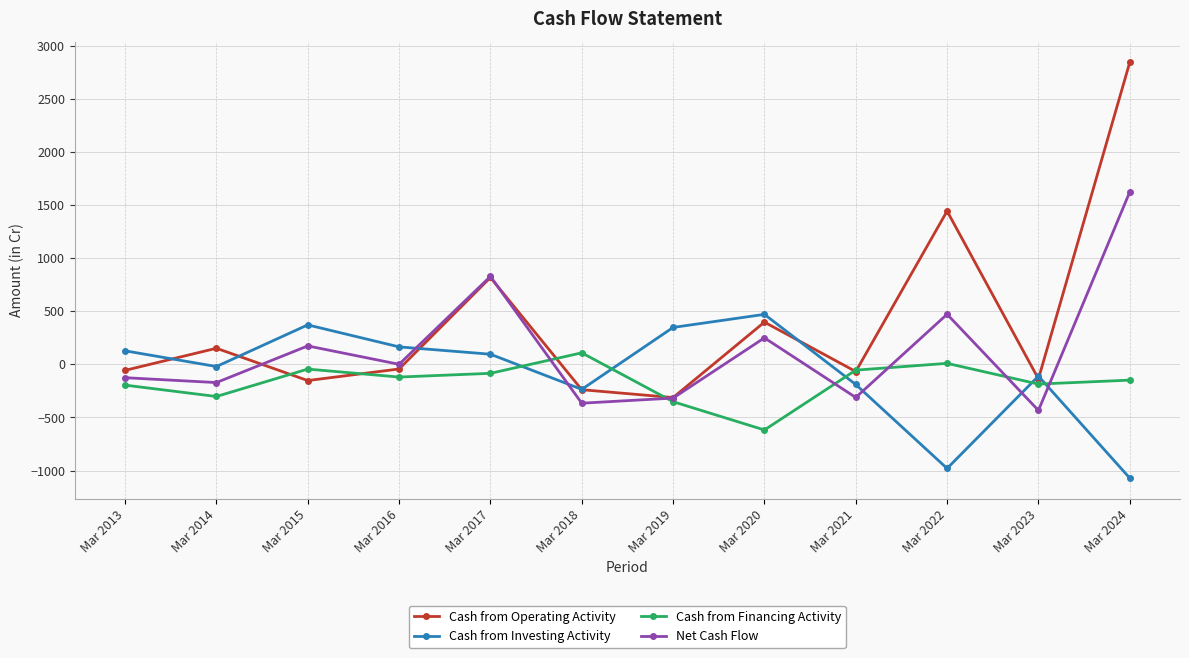

What are all the series names shown in the legend?

Cash from Operating Activity, Cash from Investing Activity, Cash from Financing Activity, Net Cash Flow